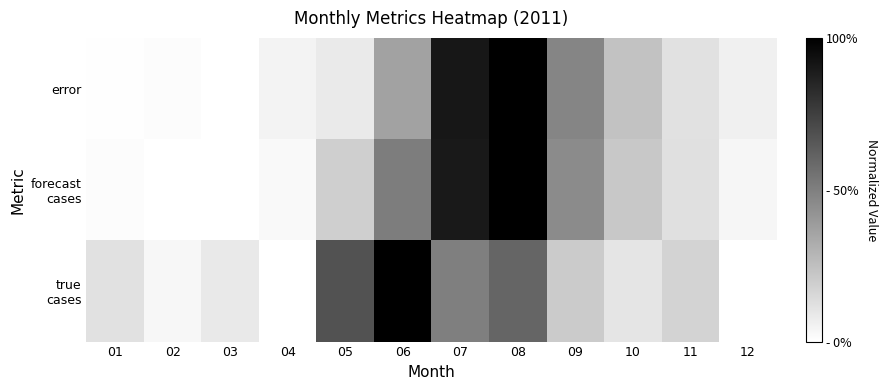

What is the total value across all series at 10?

0.6